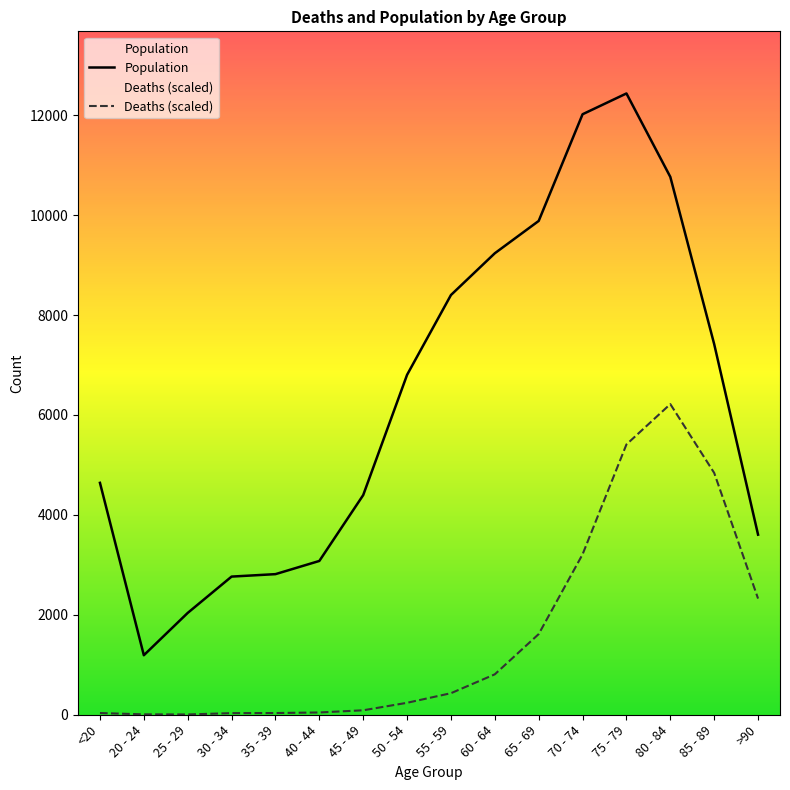

True or false: Deaths and Population intersect in this chart.

False